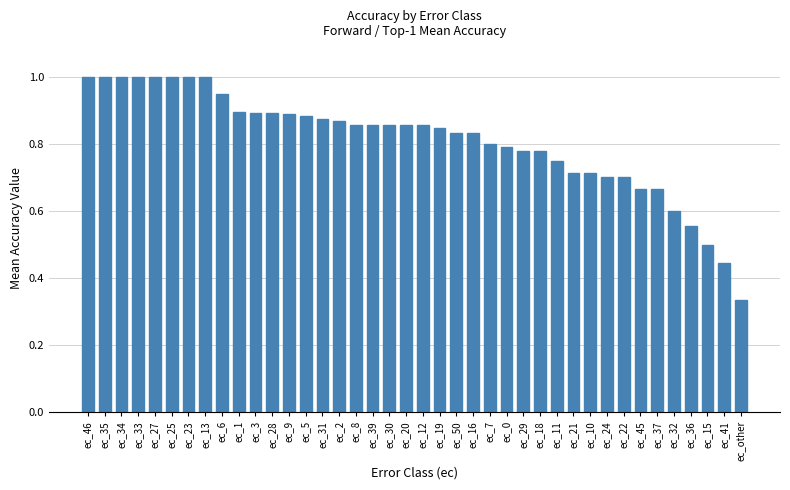

What is the label of the 6th bar from the right?

ec_37